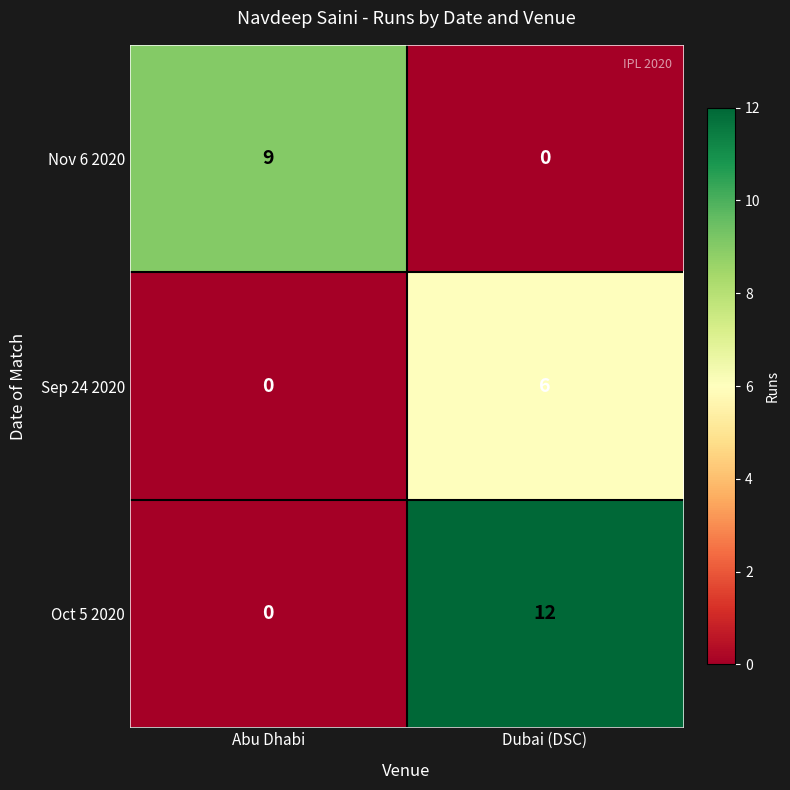

List the series in order of their peak value, lowest first.

Sep 24 2020, Nov 6 2020, Oct 5 2020